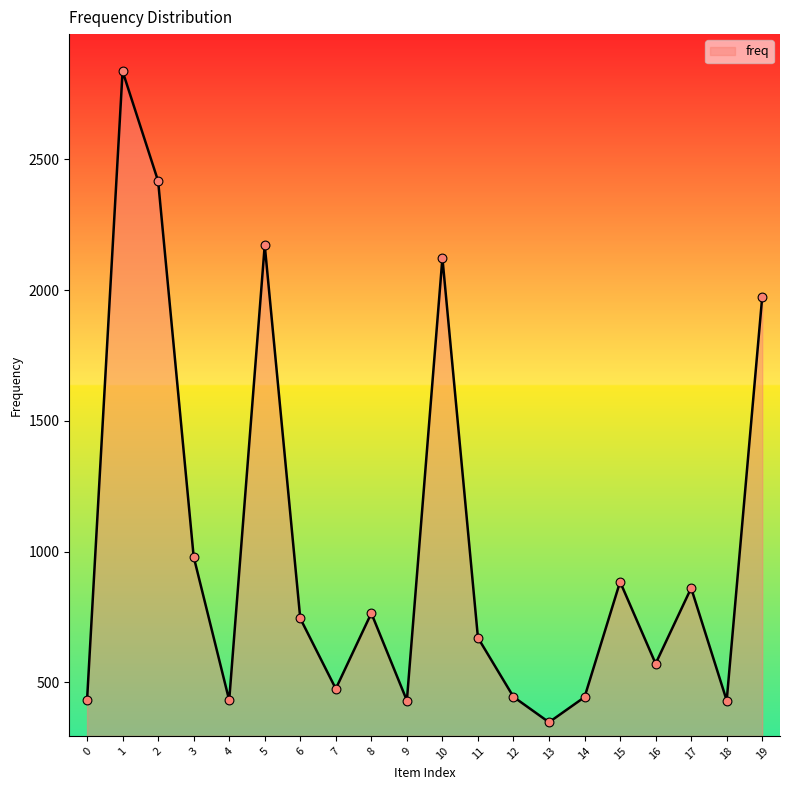

What is the ratio of the value at 18 to the value at 8?

0.6